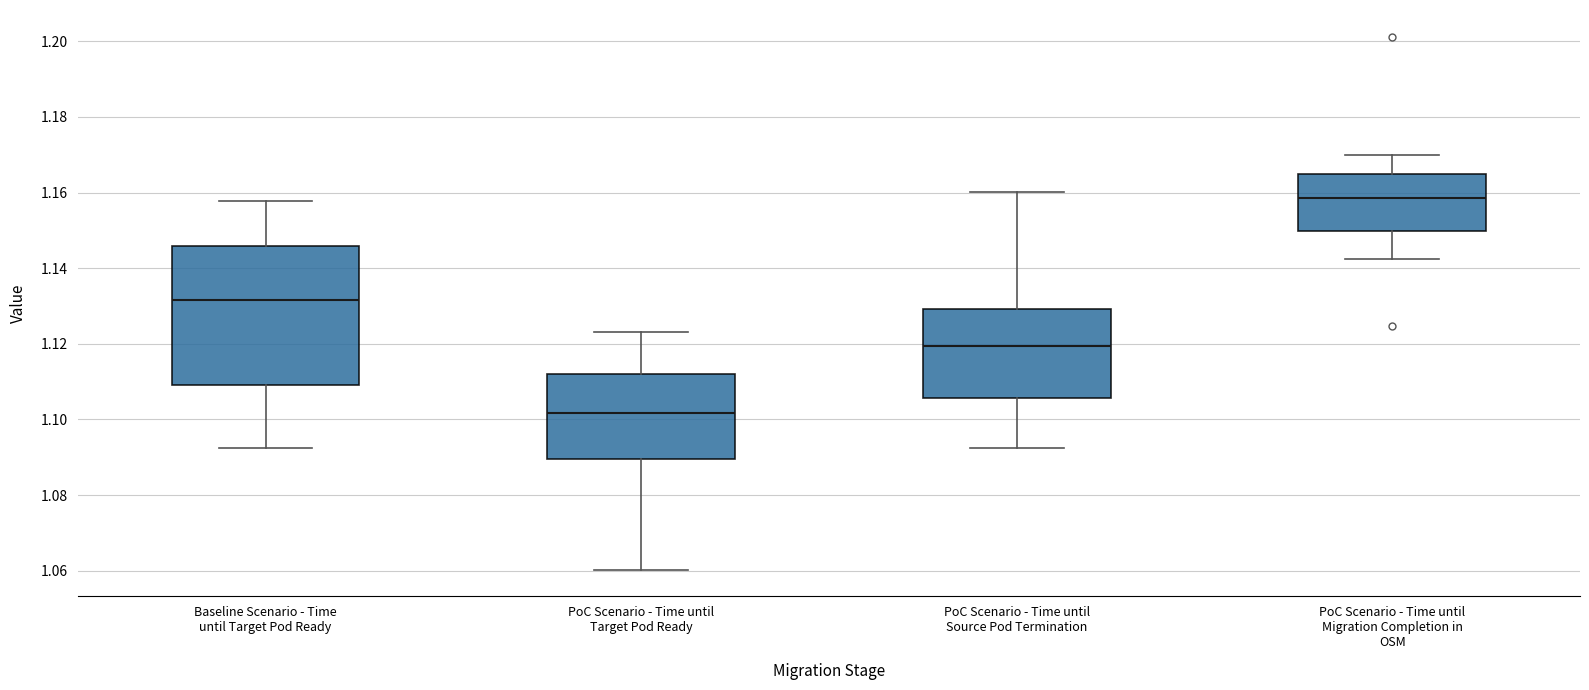

Reading left to right, read every box against the y-axis: the position of its median line, the range the box covers, and the ends of its whiskers. The values are not printed on the chart, so give them approximately, as read against the axis.

Baseline Scenario - Time until Target Pod Ready: median 1.132, box 1.108 to 1.146, whiskers 1.092 to 1.158
PoC Scenario - Time until Target Pod Ready: median 1.102, box 1.090 to 1.112, whiskers 1.060 to 1.124
PoC Scenario - Time until Source Pod Termination: median 1.120, box 1.106 to 1.130, whiskers 1.092 to 1.160
PoC Scenario - Time until Migration Completion in OSM: median 1.158, box 1.150 to 1.164, whiskers 1.142 to 1.170